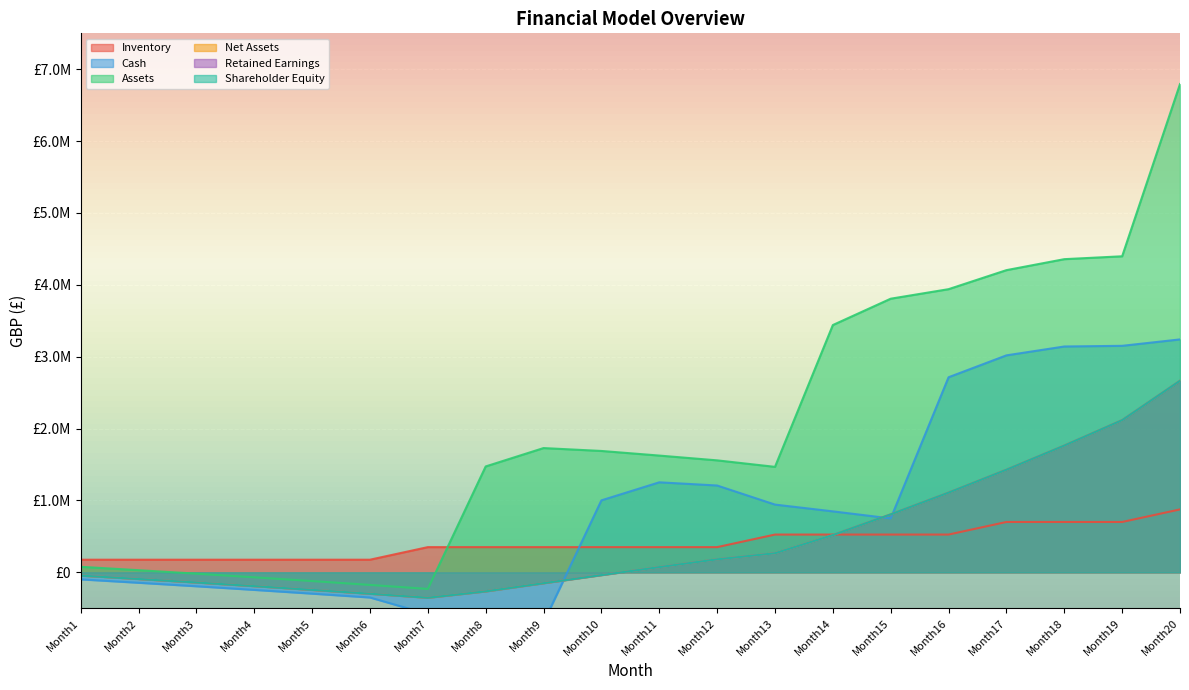

Reading right to left, list all the values displayed in this chart.

Inventory: 875000.0	700000.0	700000.0	700000.0	525000.0	525000.0	525000.0	525000.0	350000.0	350000.0	350000.0	350000.0	350000.0	350000.0	175000.0	175000.0	175000.0	175000.0	175000.0	175000.0
Cash: 3240668.5	3151382.1	3142025.8	3018677.9	2714103.4	749458.7	847733.5	942092.3	1207592.3	1251939.2	1000932.8	-699236.0	-639564.4	-581804.7	-350791.0	-297102.6	-244969.4	-194352.5	-145773.4	-98500.0
Assets: 6794305.3	4397441.1	4357369.4	4204558.9	3939750.5	3807192.6	3440611.9	1467092.3	1557592.3	1624140.9	1688426.9	1728562.4	1472941.5	-231804.7	-175791.0	-122102.6	-69969.4	-19352.5	29226.6	76500.0
Net Assets: 2665058.2	2116650.5	1762827.4	1426615.4	1107845.2	805368.4	517582.0	264617.7	180117.7	71666.2	-39047.8	-151710.6	-265188.9	-354304.7	-298291.0	-244602.6	-192469.4	-141852.5	-93273.4	-46000.0
Retained Earnings: 2665058.2	2116650.5	1762827.4	1426615.4	1107845.2	805368.4	517582.0	264617.7	180117.7	71666.2	-39047.8	-151710.6	-265188.9	-354304.7	-298291.0	-244602.6	-192469.4	-141852.5	-93273.4	-46000.0
Shareholder Equity: 2665058.2	2116650.5	1762827.4	1426615.4	1107845.2	805368.4	517582.0	264617.7	180117.7	71666.2	-39047.8	-151710.6	-265188.9	-354304.7	-298291.0	-244602.6	-192469.4	-141852.5	-93273.4	-46000.0